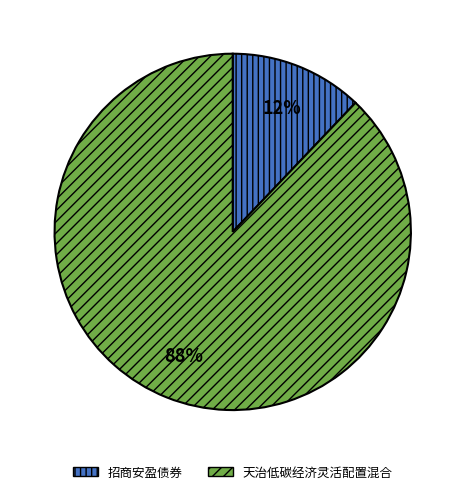

To the nearest percent, what is the difference between the largest and smallest slice percentages?

76%